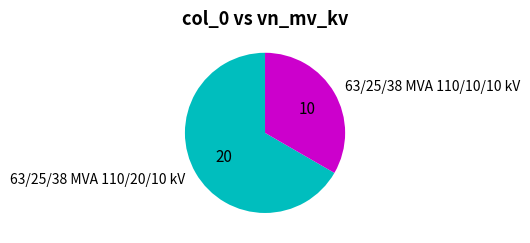

How many segments does this pie chart have?

2